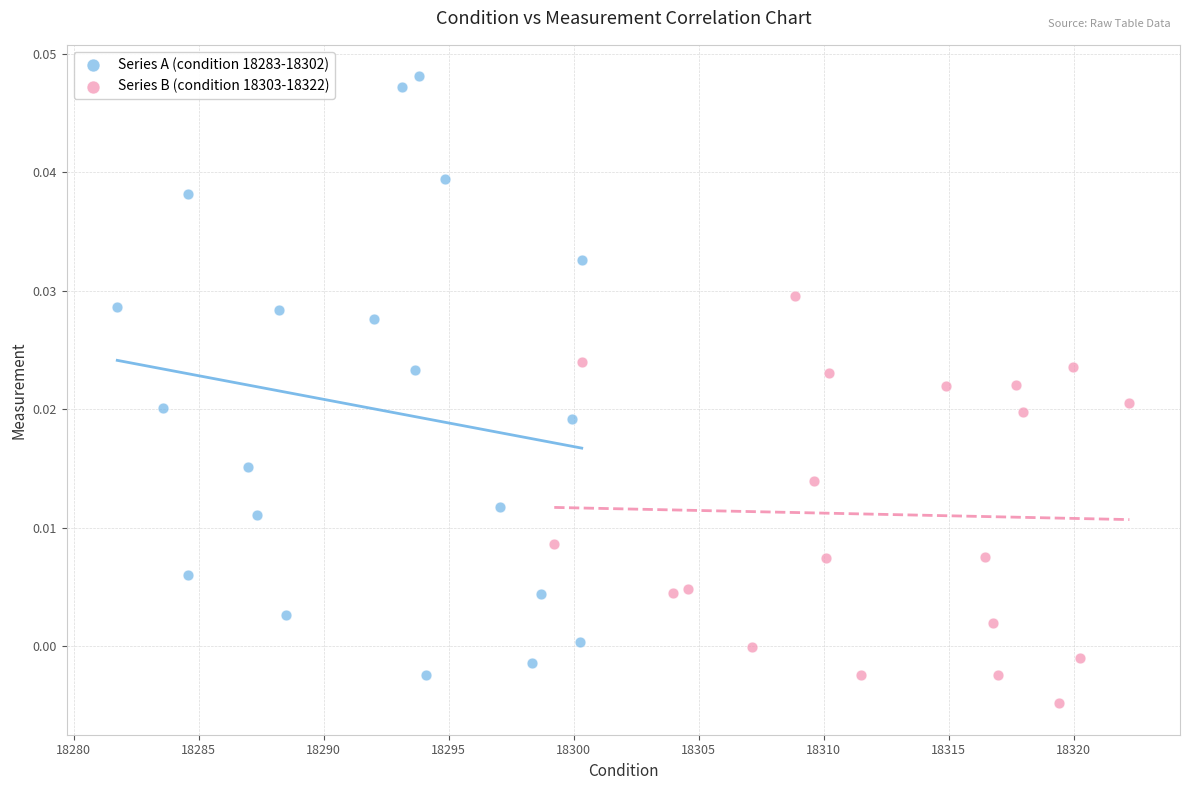

What are all the series names shown in the legend?

Series A (condition 18283-18302), Series B (condition 18303-18322)